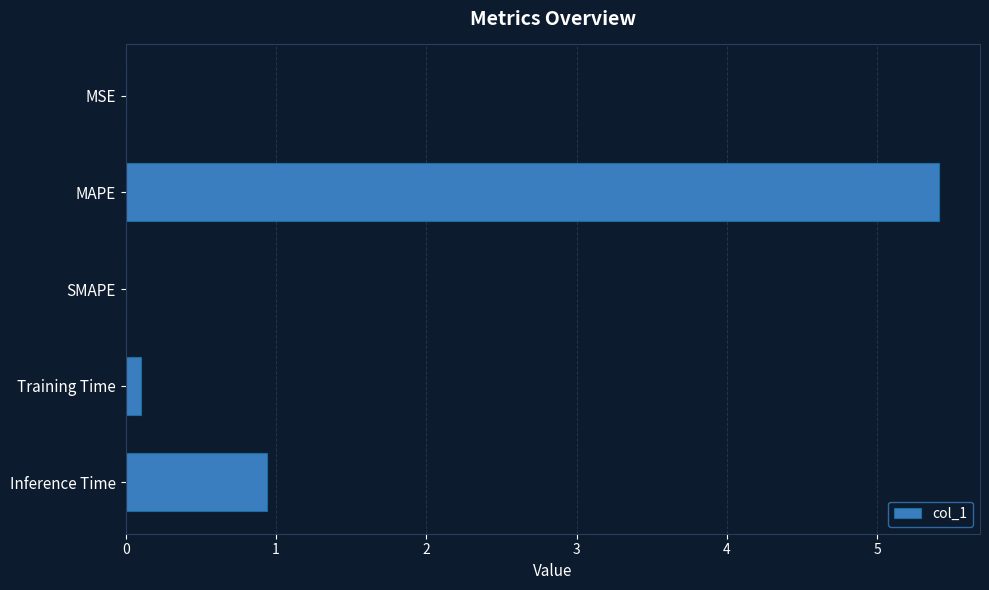

Where is the data nearest to the value 2?

Inference Time